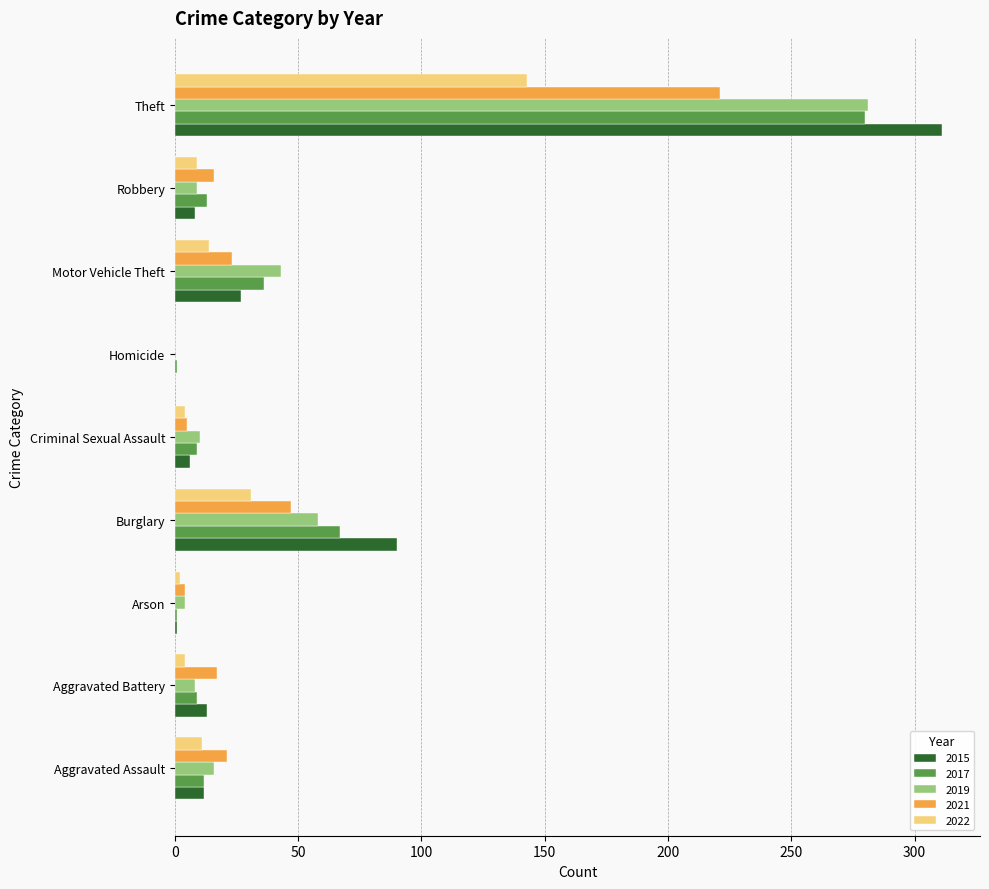

Where is 2015 nearest to the value 155?

Burglary